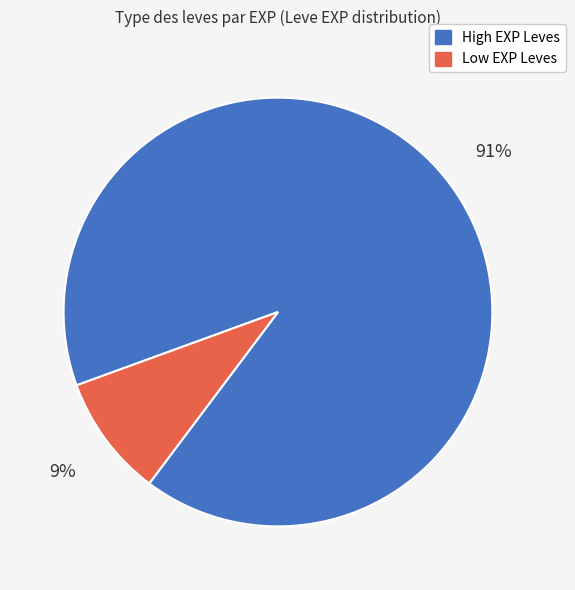

Does any single category account for the majority?

Yes